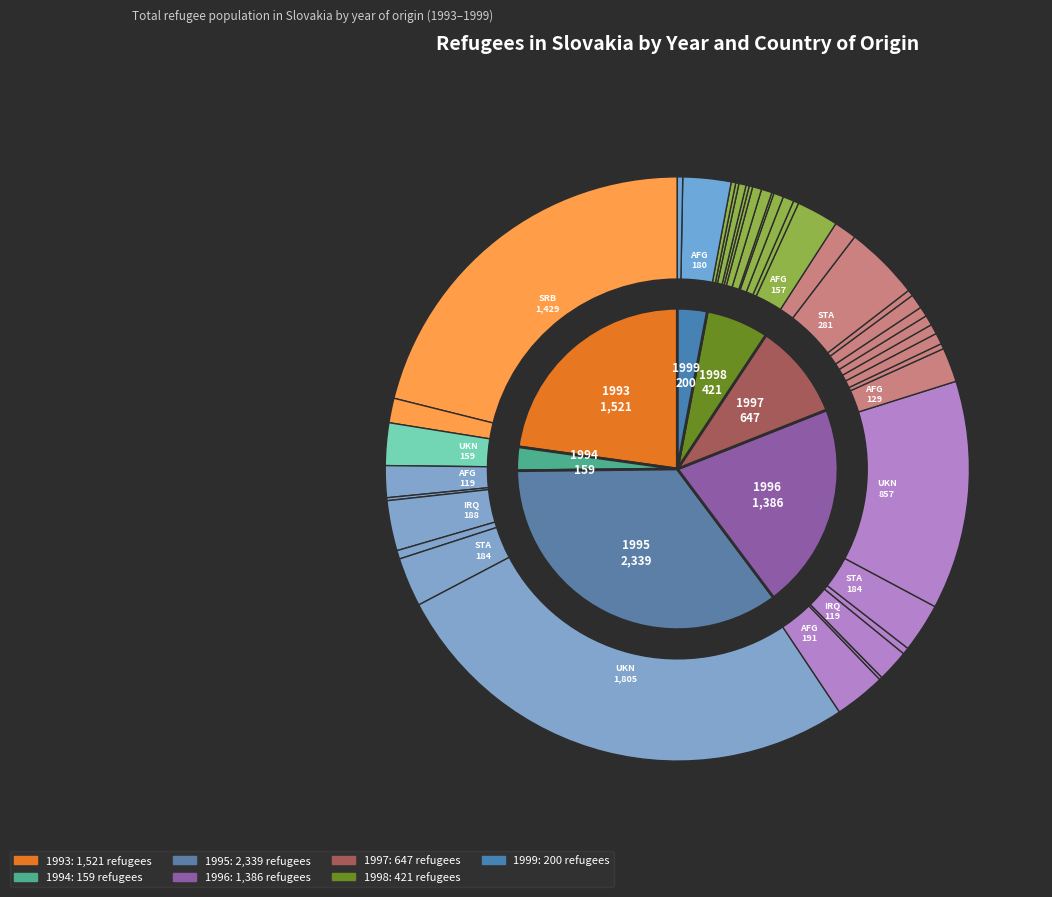

What is the change in value from 1997-BSN to 1997-SRB?

-14